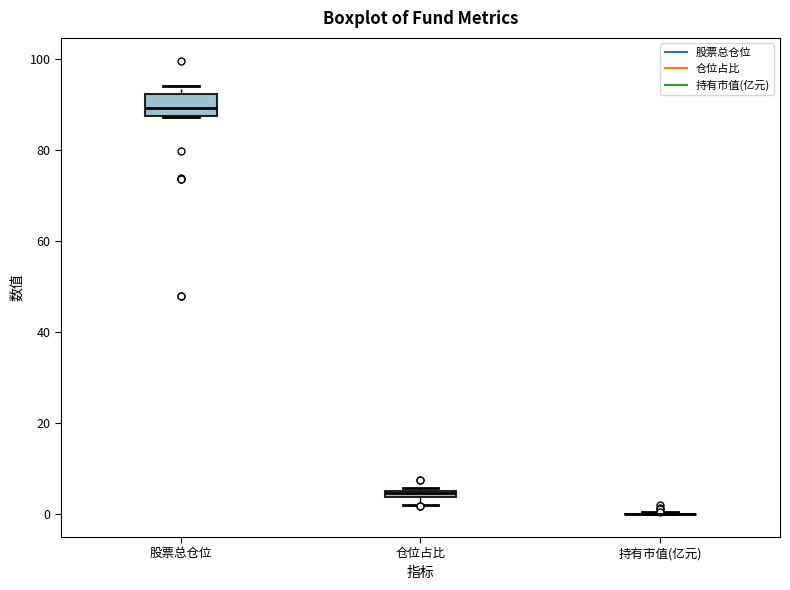

Where is the lower edge of the box for 股票总仓位 on the y-axis? The values are not printed on the chart, so give them approximately, as read against the axis.

88